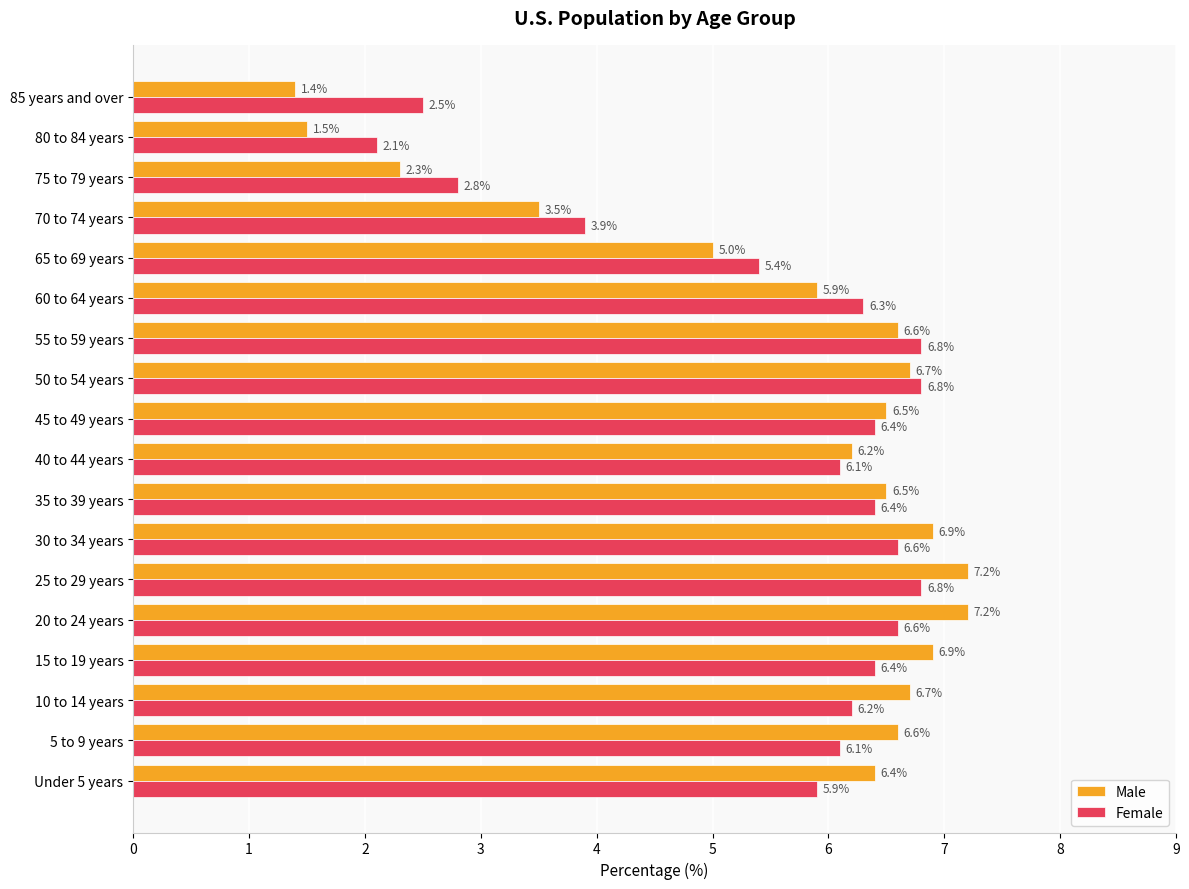

How many series are shown in this chart?

2